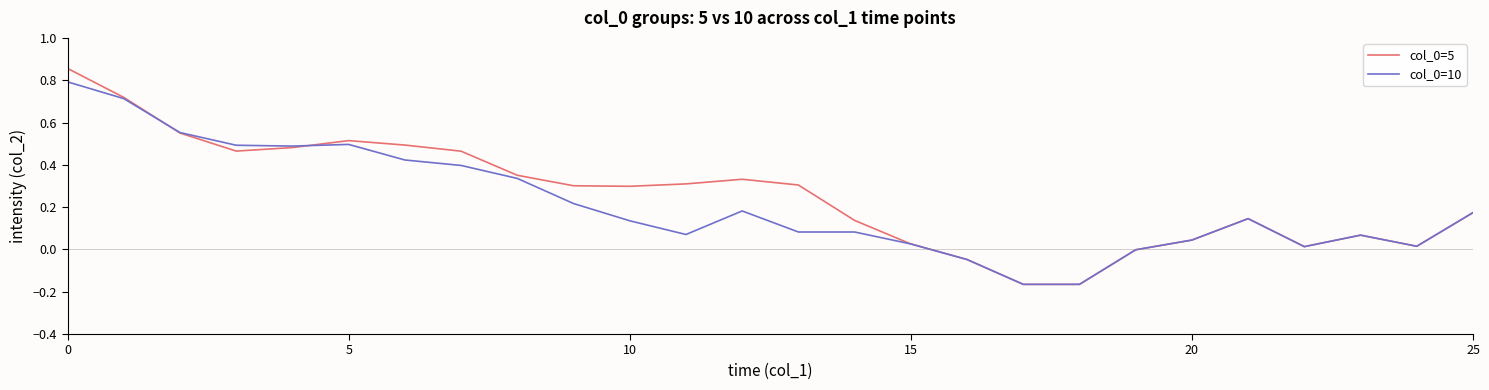

What is the average value of the col_0=5 series?

0.3